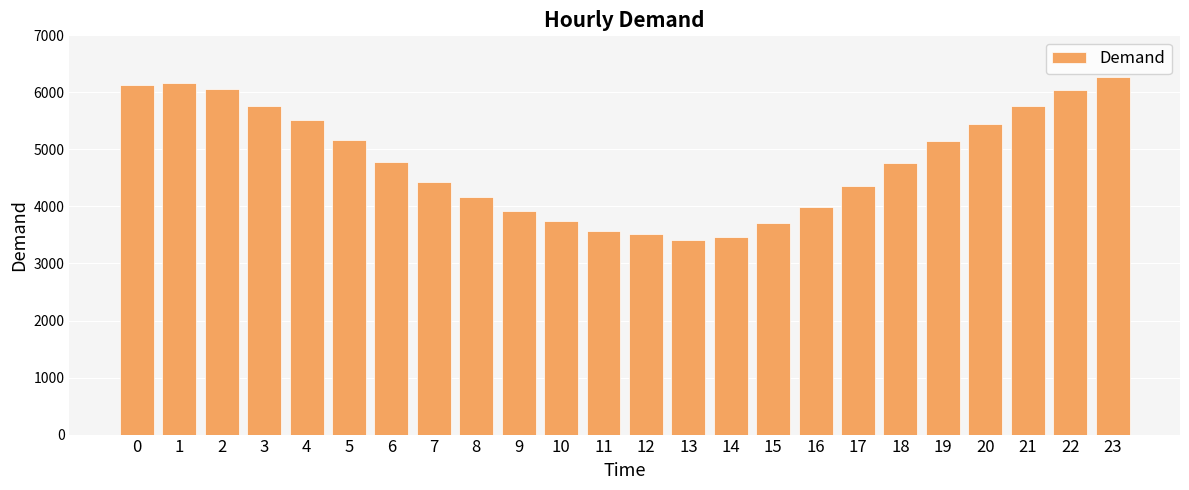

What is the value of the 16th bar from the left?

3714